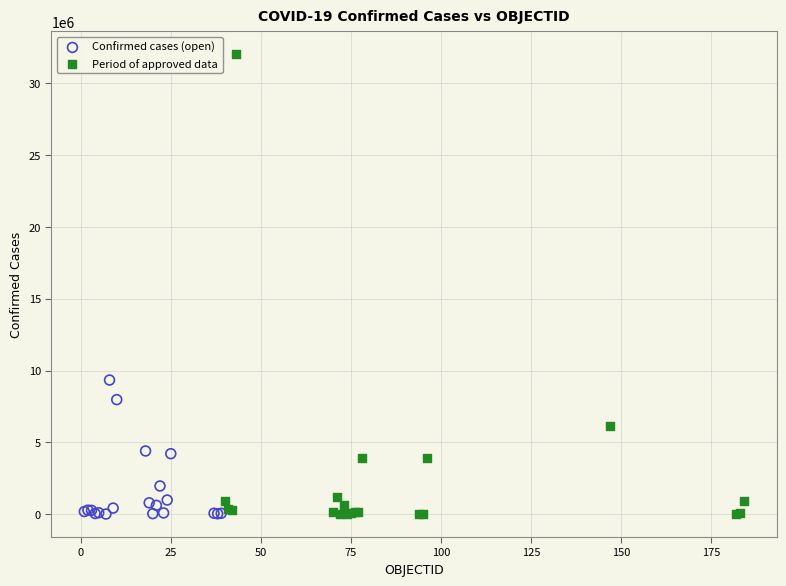

Which series has the largest Y range (max minus min)?

Period of approved data